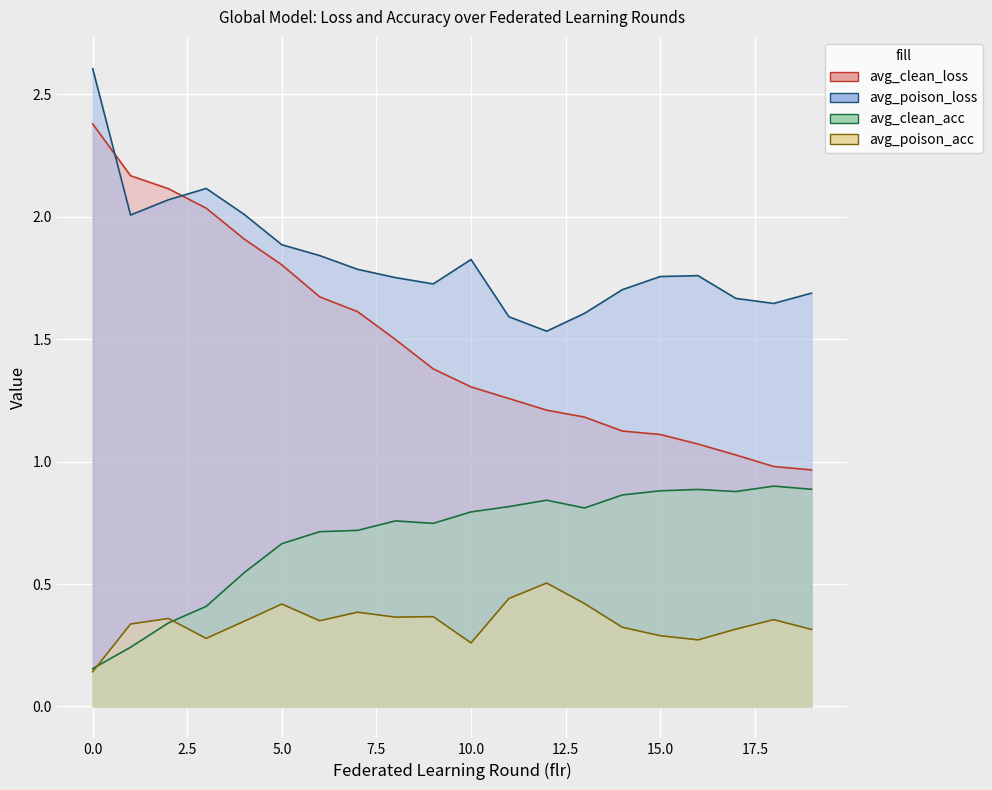

How many avg_clean_acc values are between 0 and 1?

20